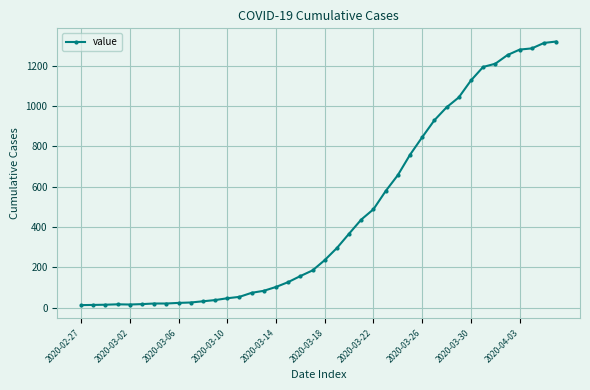

What is the greatest value displayed?

1319